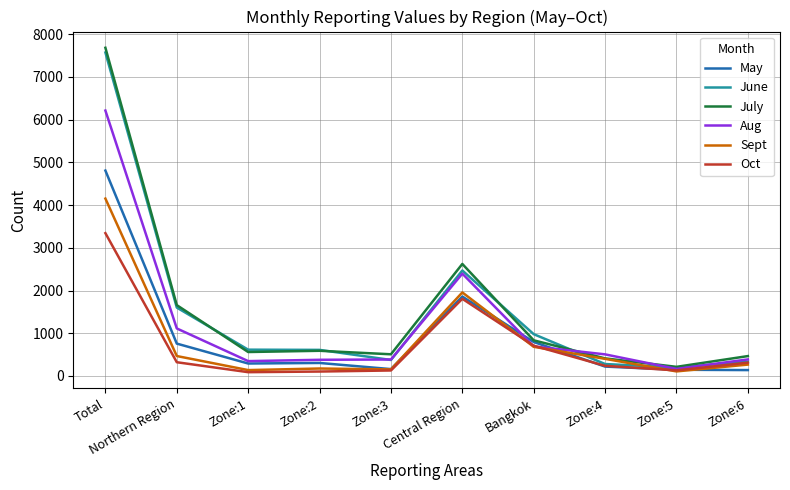

Is the value of Oct at Zone:6 greater than the value of Sept at Zone:1?

Yes